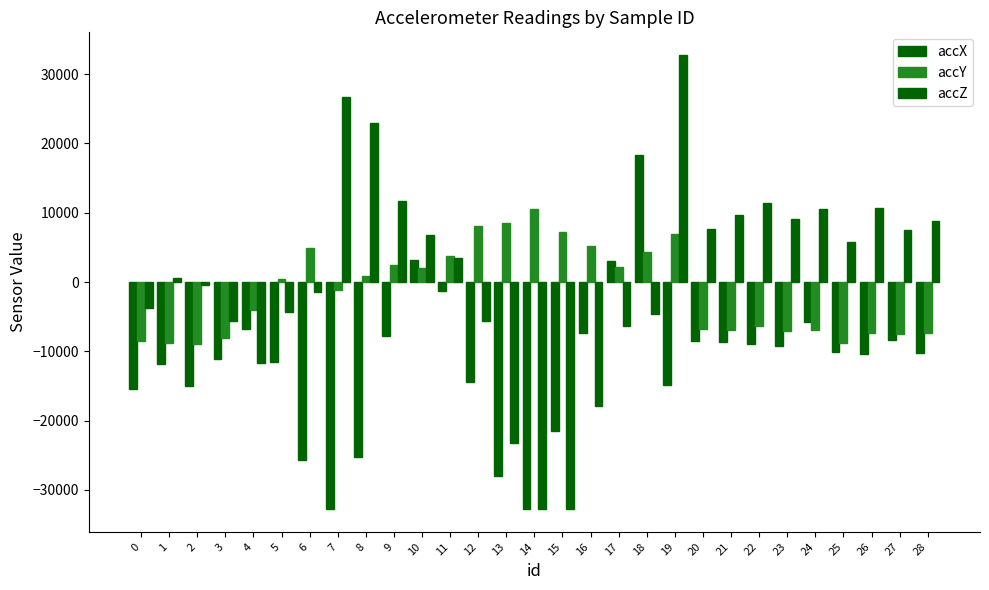

Reading left to right, list all the values displayed in this chart.

accX: 0=-15500	1=-11864	2=-15040	3=-11064	4=-6792	5=-11492	6=-25668	7=-32768	8=-25228	9=-7796	10=3180	11=-1292	12=-14436	13=-27980	14=-32768	15=-21516	16=-7404	17=3012	18=18268	19=-14860	20=-8564	21=-8676	22=-8952	23=-9224	24=-5740	25=-10036	26=-10332	27=-8392	28=-10268
accY: 0=-8536	1=-8788	2=-8924	3=-8072	4=-3968	5=492	6=4984	7=-1156	8=900	9=2472	10=1960	11=3704	12=8124	13=8580	14=10560	15=7296	16=5200	17=2208	18=4276	19=6892	20=-6716	21=-6964	22=-6288	23=-7128	24=-6872	25=-8836	26=-7400	27=-7448	28=-7352
accZ: 0=-3808	1=648	2=-408	3=-5660	4=-11620	5=-4312	6=-1456	7=26736	8=22924	9=11656	10=6740	11=3464	12=-5632	13=-23288	14=-32768	15=-32768	16=-17868	17=-6332	18=-4680	19=32767	20=7608	21=9720	22=11352	23=9140	24=10504	25=5748	26=10748	27=7536	28=8808